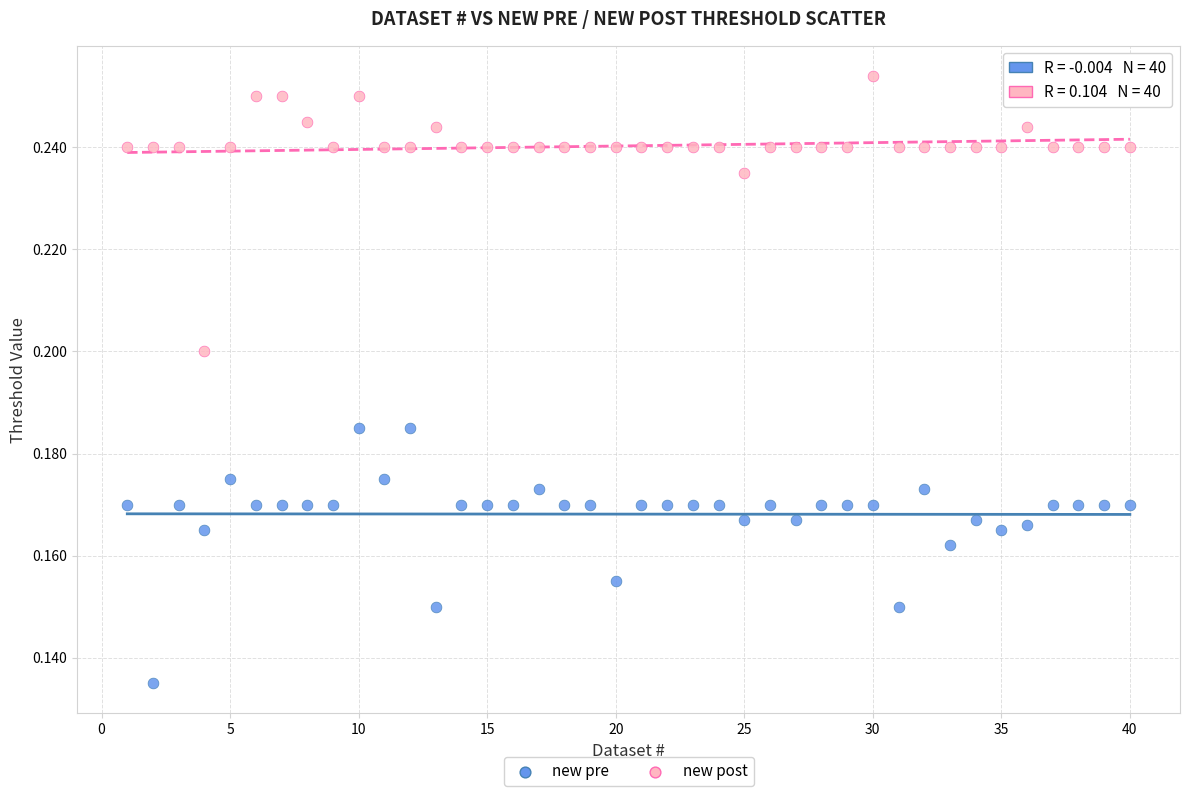

What is the X range (max minus min) for the scatter plot?

39.0